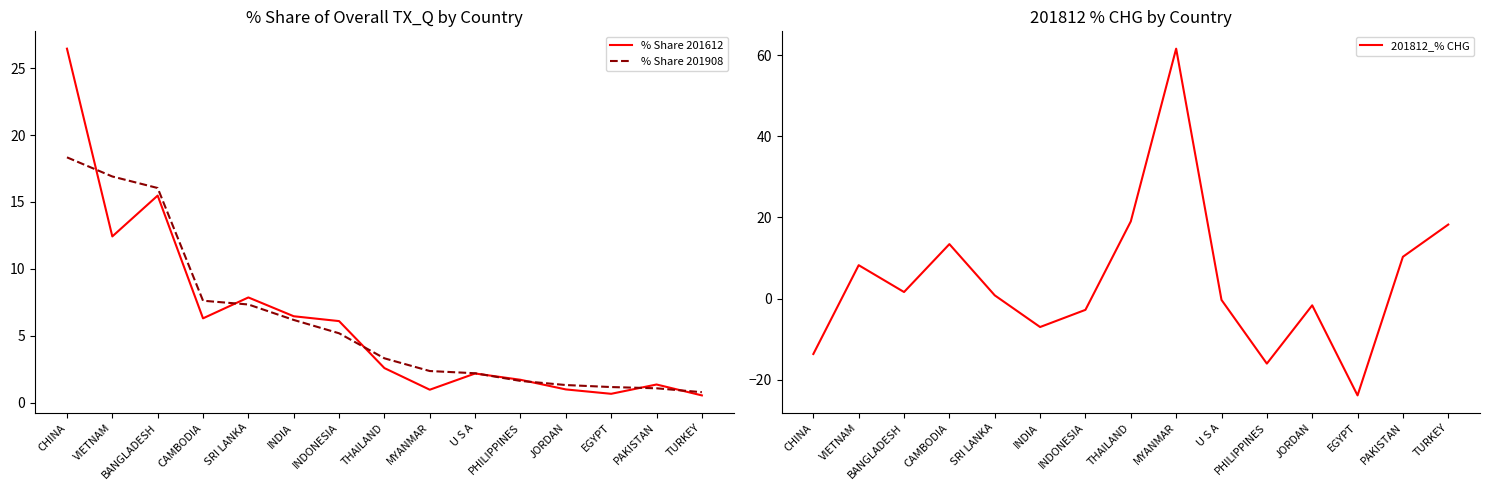

The 201812_% CHG series shows -16.0 at PHILIPPINES. True or false?

True